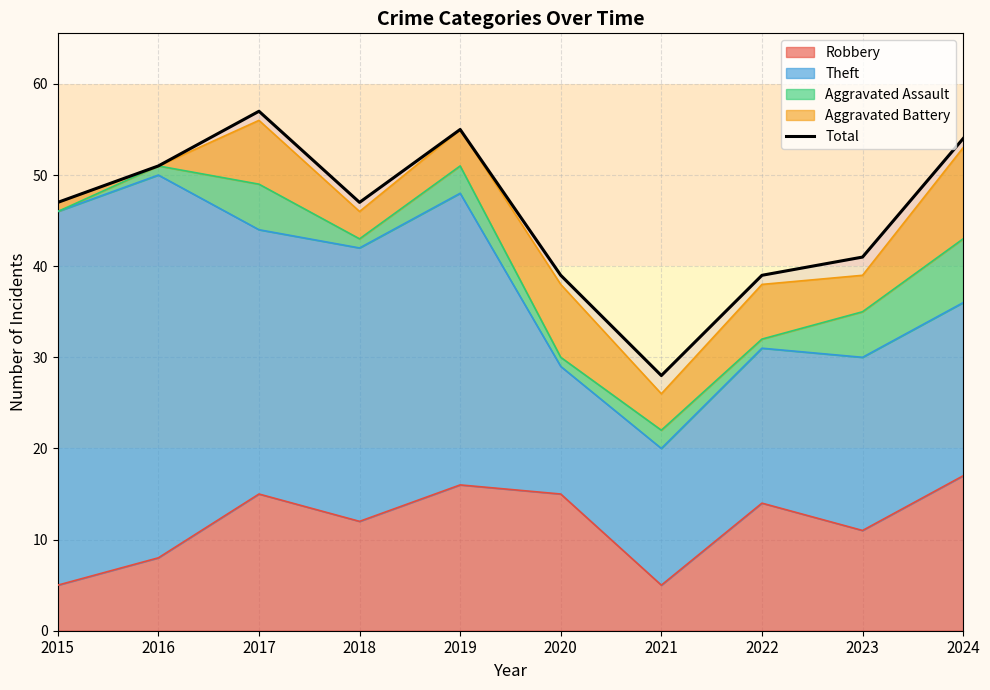

Where is the first local maximum?

2017